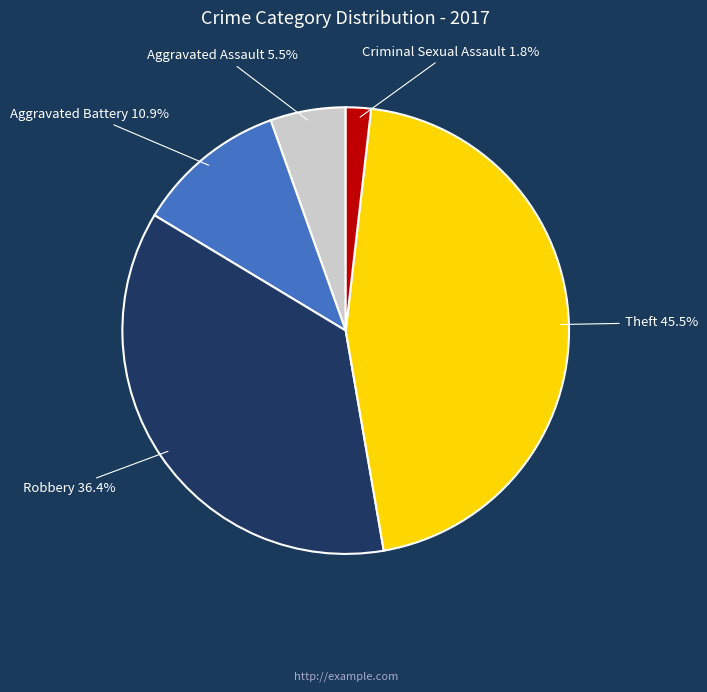

To the nearest percent, what is the difference between the Aggravated Battery and Aggravated Assault slice percentages?

5%